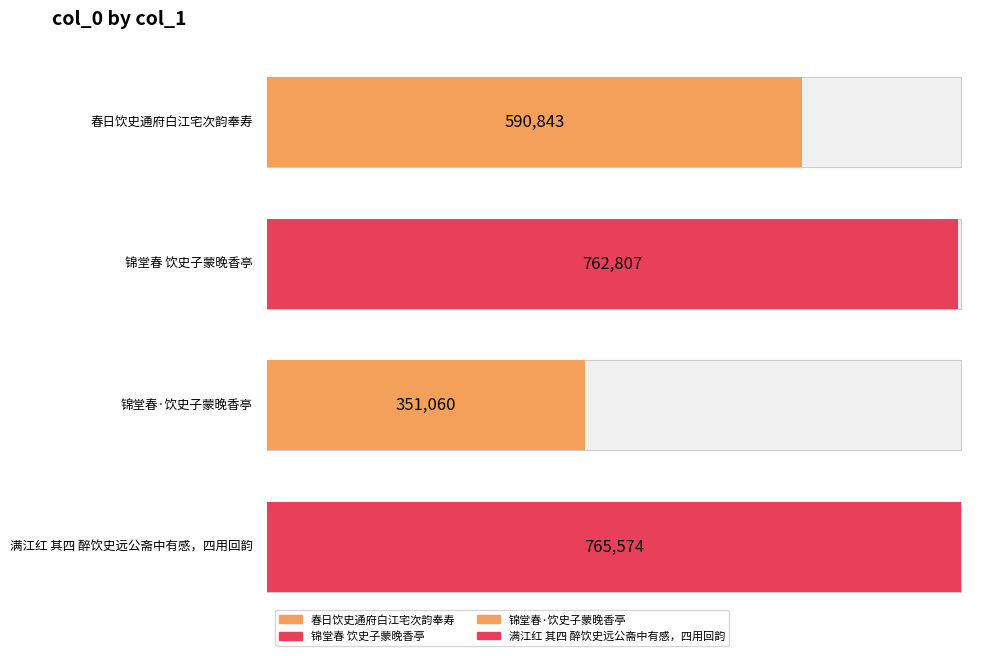

What is the difference between the values at 春日饮史通府白江宅次韵奉寿 and 锦堂春 饮史子蒙晚香亭?

171964